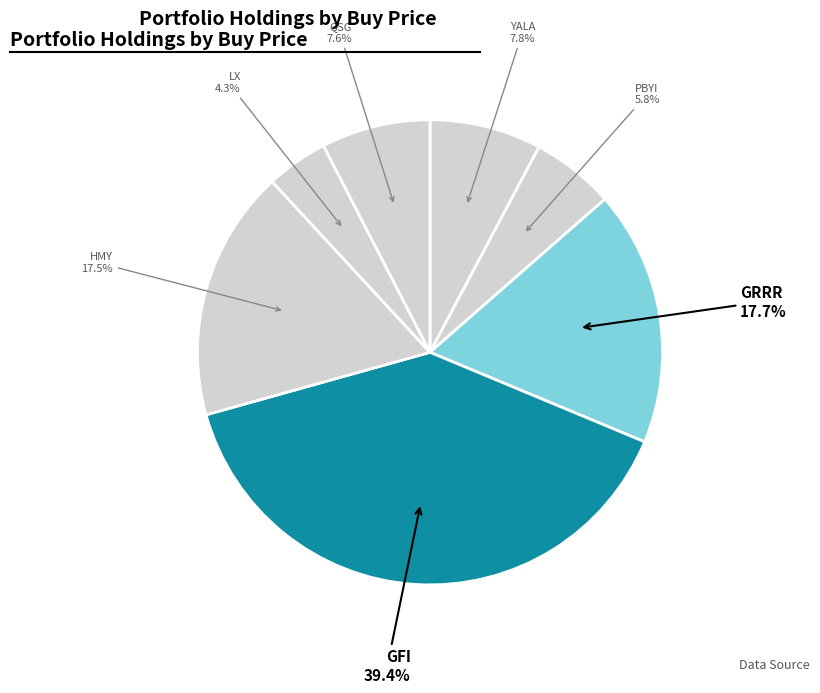

Is there any slice that represents more than half of the pie?

No